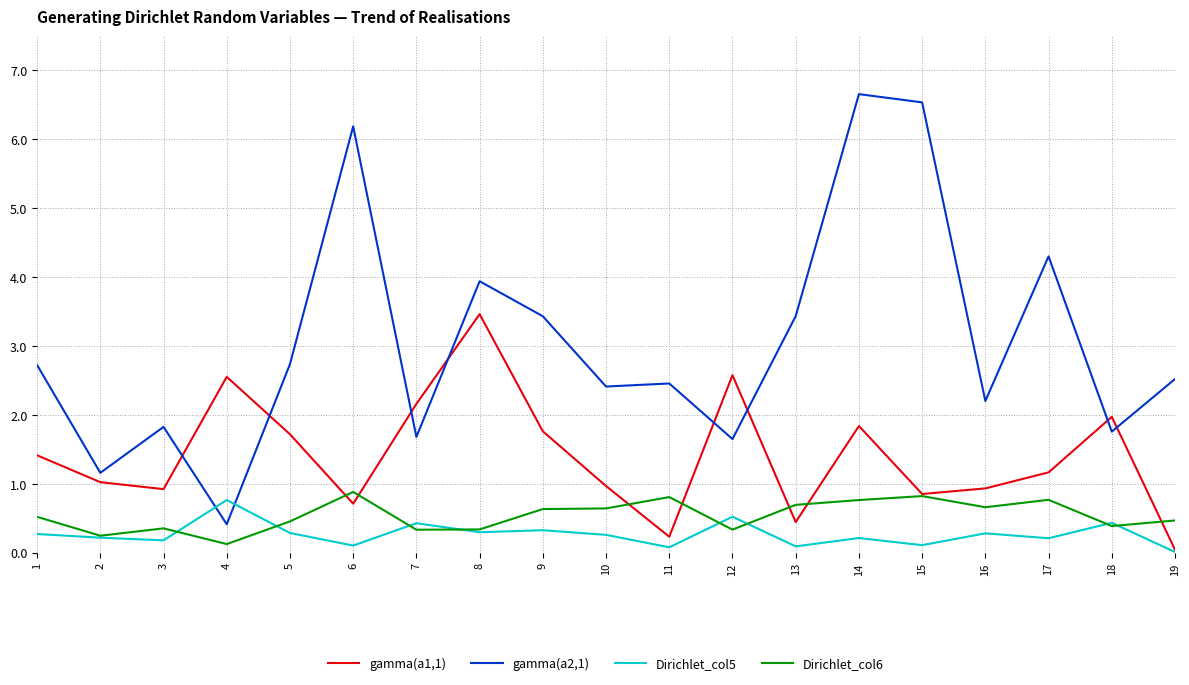

True or false: gamma(a2,1) and Dirichlet_col6 intersect in this chart.

False